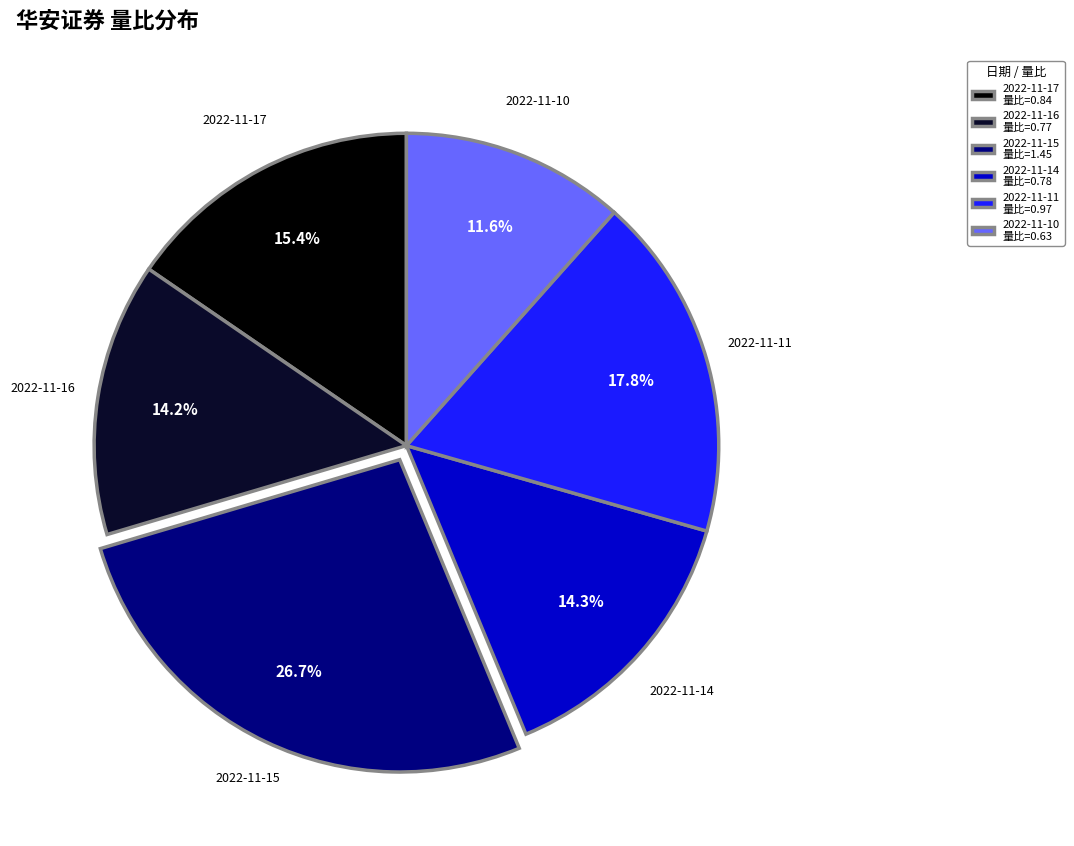

Is there any slice that represents more than half of the pie?

No